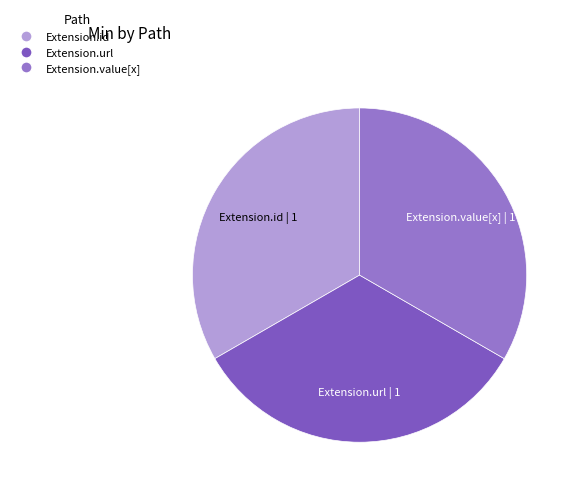

Is there a majority slice in this chart?

No